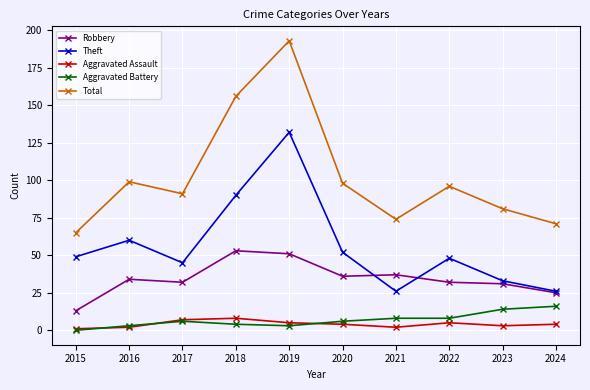

What are all the series names shown in the legend?

Robbery, Theft, Aggravated Assault, Aggravated Battery, Total